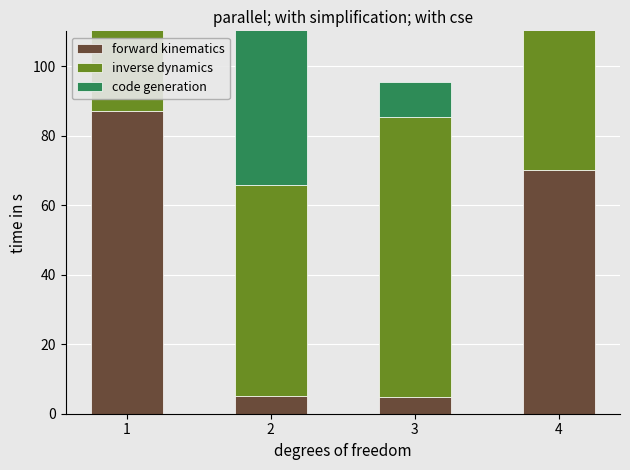

At how many categories does at least one series exceed 12?

4